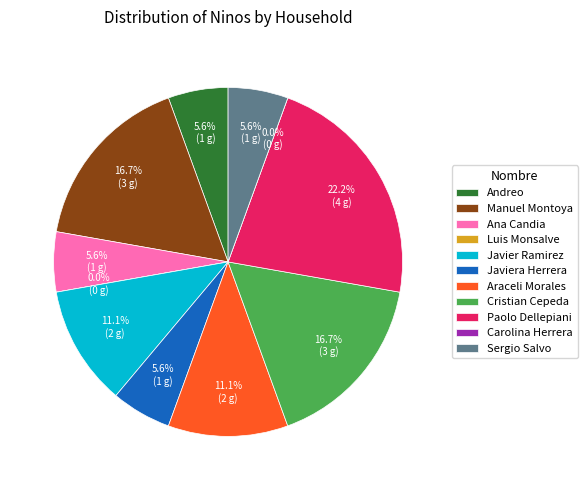

True or false: Paolo Dellepiani accounts for 27% of the total.

False